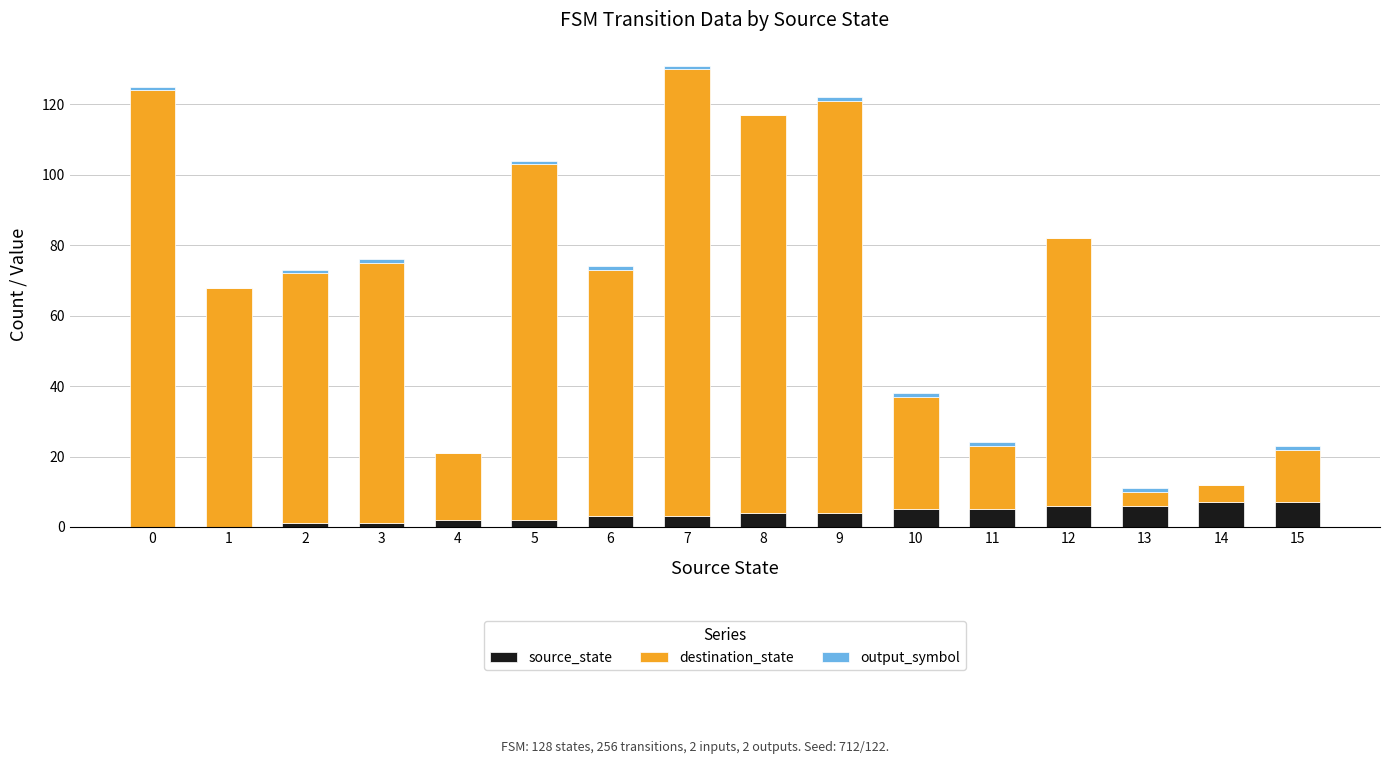

Is it true that source_state equals 6 at 13?

True